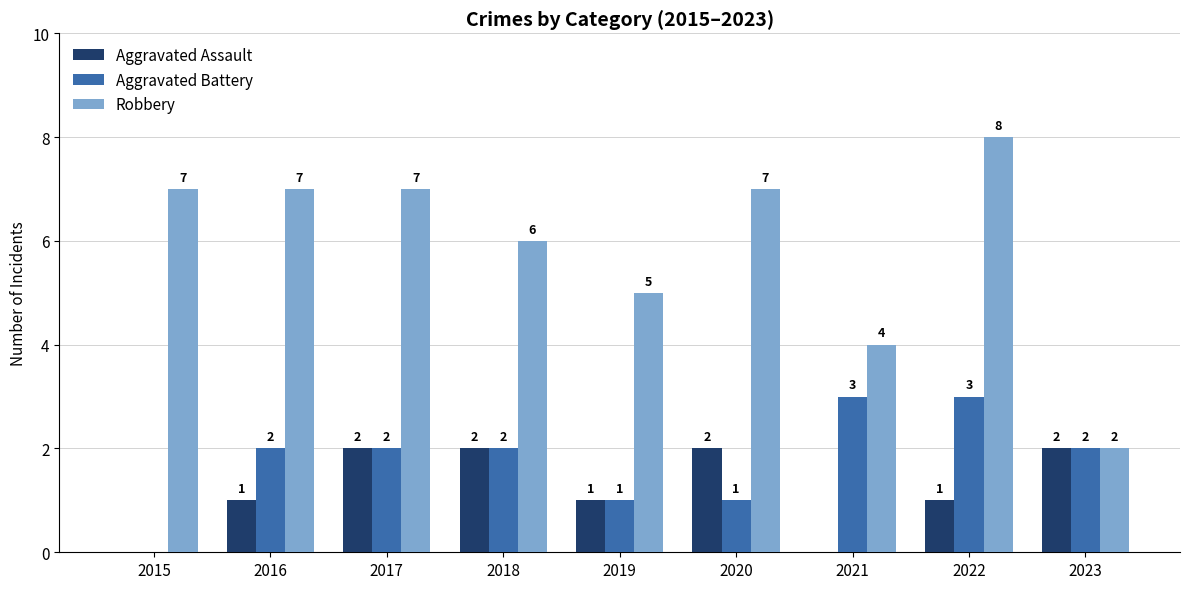

Reading left to right, what are all the values shown in this chart?

Aggravated Assault: 2015=0	2016=1	2017=2	2018=2	2019=1	2020=2	2021=0	2022=1	2023=2
Aggravated Battery: 2015=0	2016=2	2017=2	2018=2	2019=1	2020=1	2021=3	2022=3	2023=2
Robbery: 2015=7	2016=7	2017=7	2018=6	2019=5	2020=7	2021=4	2022=8	2023=2